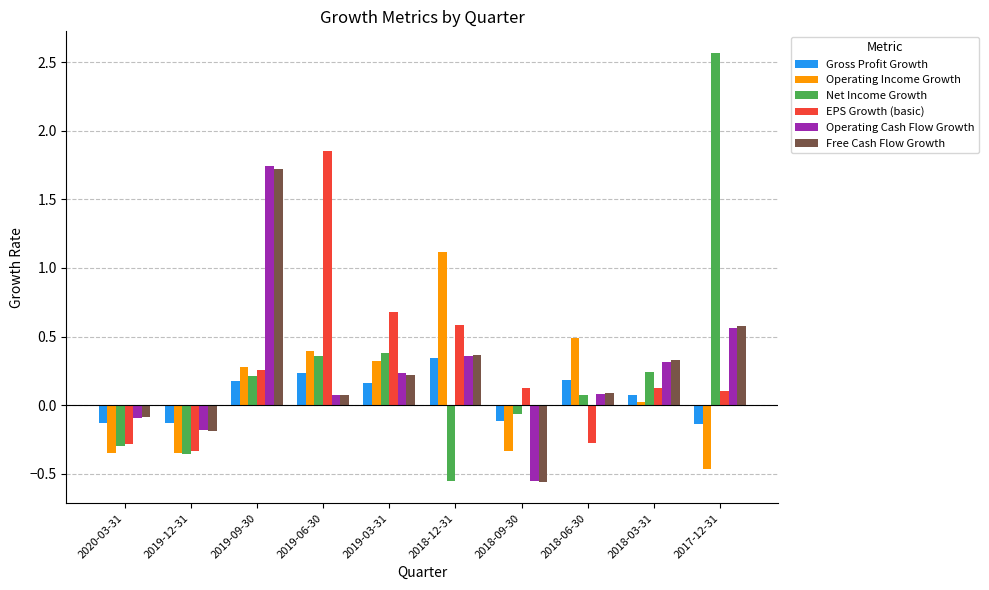

Which series changed the most between 2019-03-31 and 2018-06-30?

EPS Growth (basic)